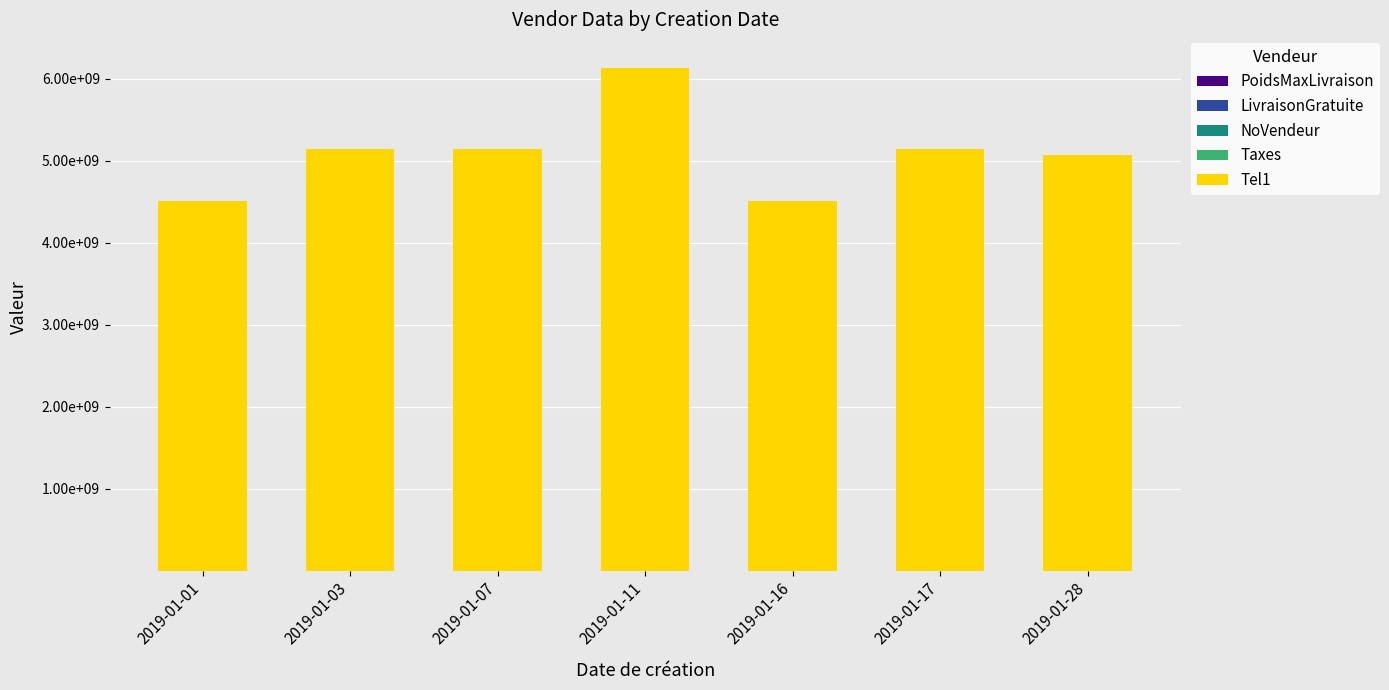

Are the bars horizontal?

No